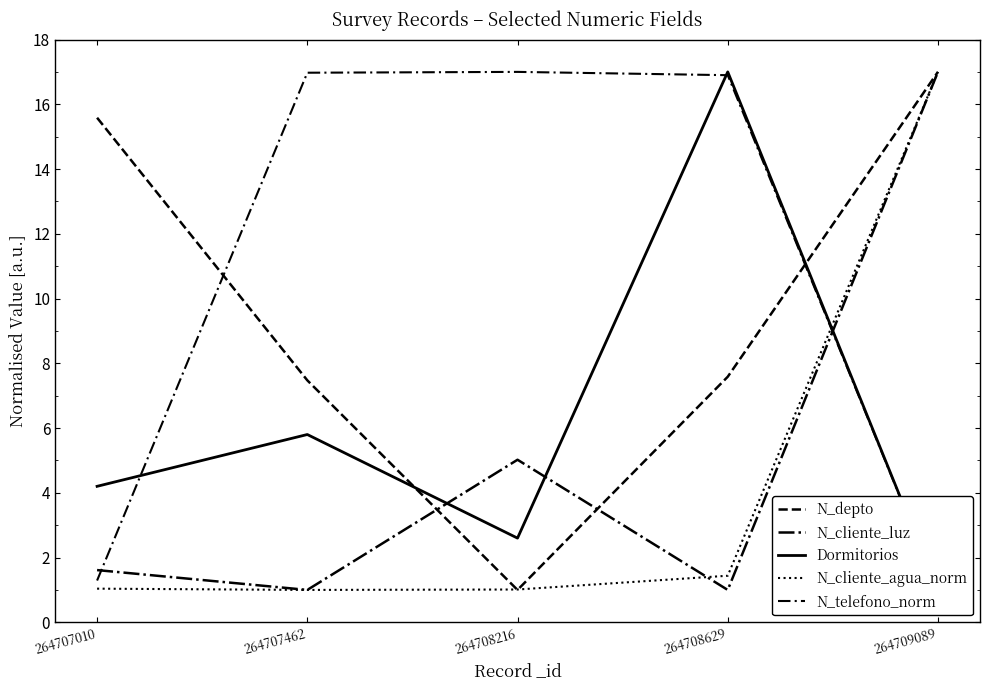

Reading left to right, what are all the values shown in this chart?

N_depto: 264707010=15.6	264707462=7.5	264708216=1.0	264708629=7.6	264709089=17.0
N_cliente_luz: 264707010=1.6	264707462=1.0	264708216=5.0	264708629=1.0	264709089=17.0
Dormitorios: 264707010=4.2	264707462=5.8	264708216=2.6	264708629=17.0	264709089=1.0
N_cliente_agua_norm: 264707010=1.0	264707462=1.0	264708216=1.0	264708629=1.4	264709089=17.0
N_telefono_norm: 264707010=1.3	264707462=17.0	264708216=17.0	264708629=16.9	264709089=1.0